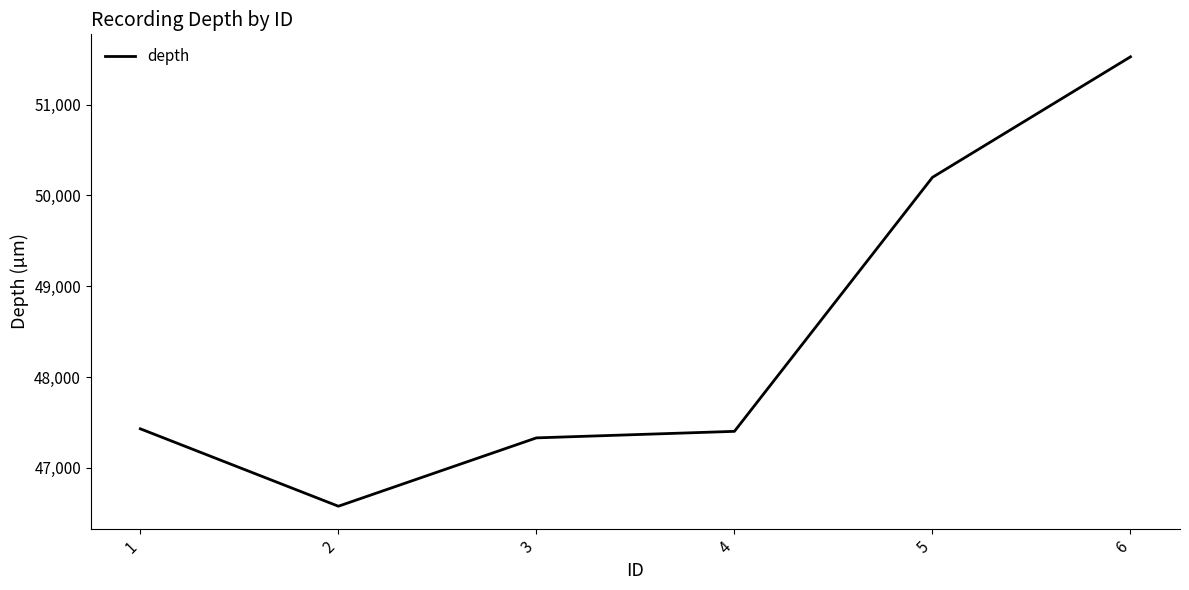

What is the greatest value displayed?

51528